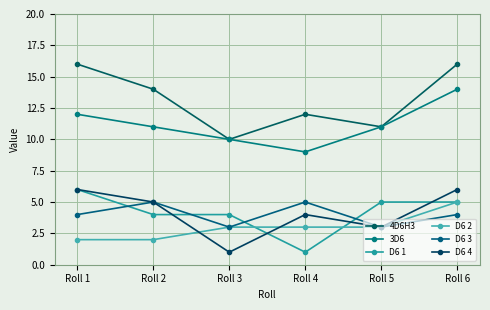

After their last crossing, which series has the higher values: D6 1 or D6 3?

D6 1